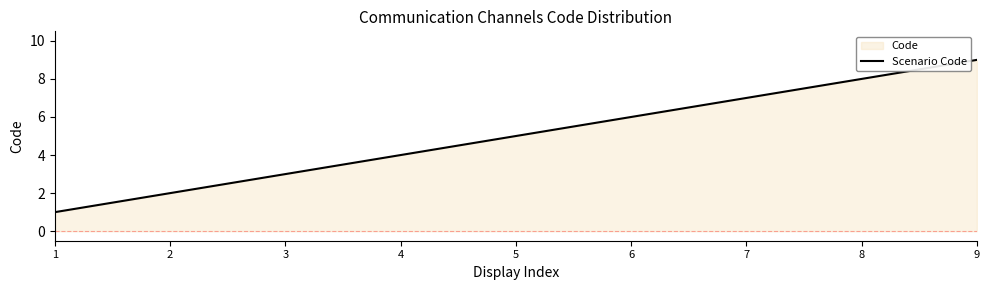

Count the values in the range 3 to 7.

5